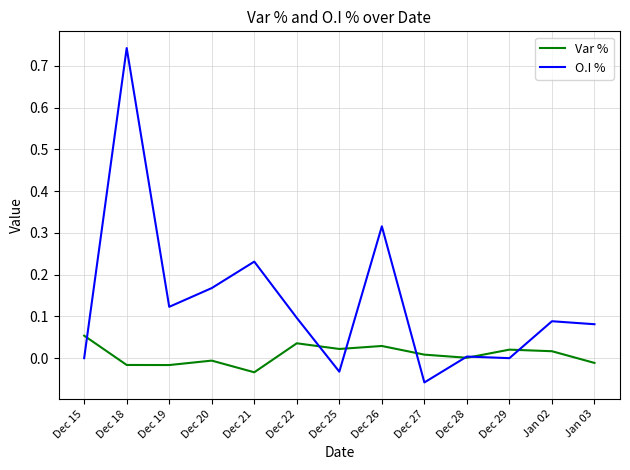

Where is the first local maximum for Var %?

Dec 20